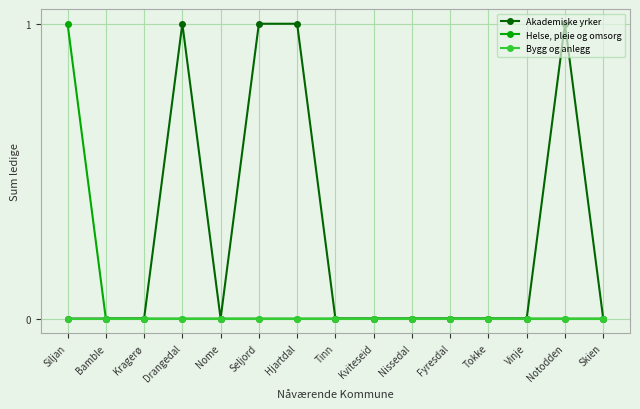

Which series has the largest total across all categories?

Akademiske yrker